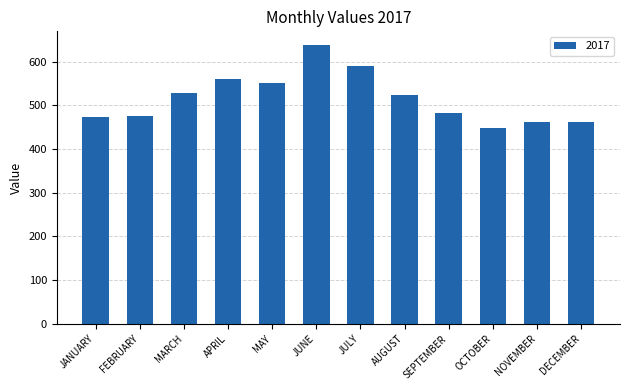

Which label corresponds to the largest value in the chart?

JUNE